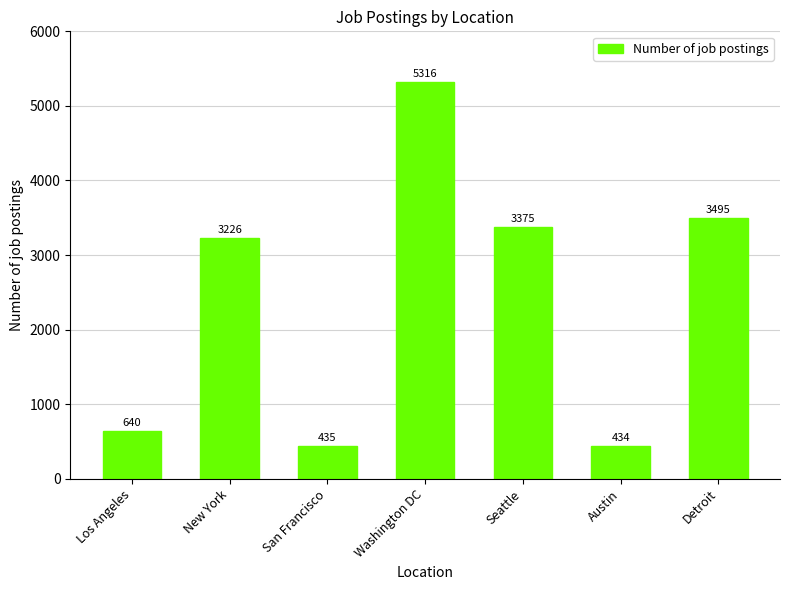

What is the change in value from San Francisco to Seattle?

+2940